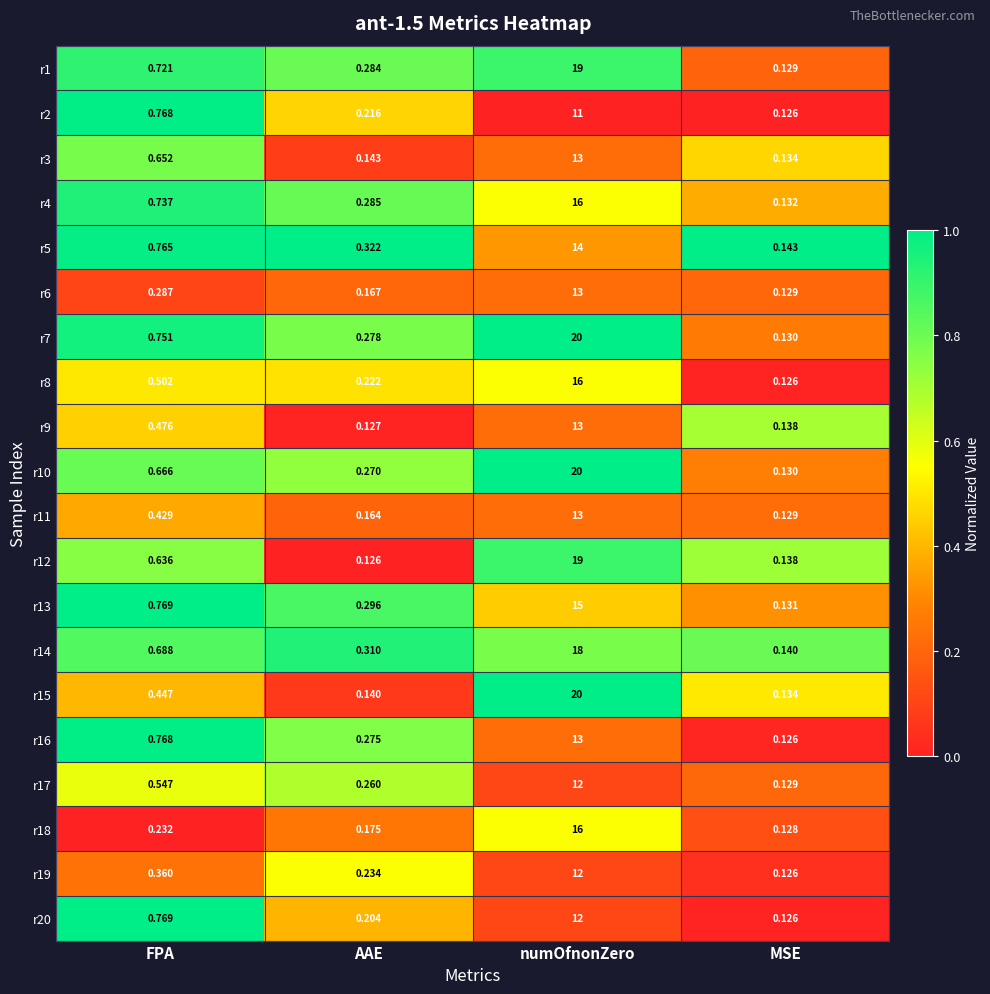

At how many categories does at least one series exceed 0?

4